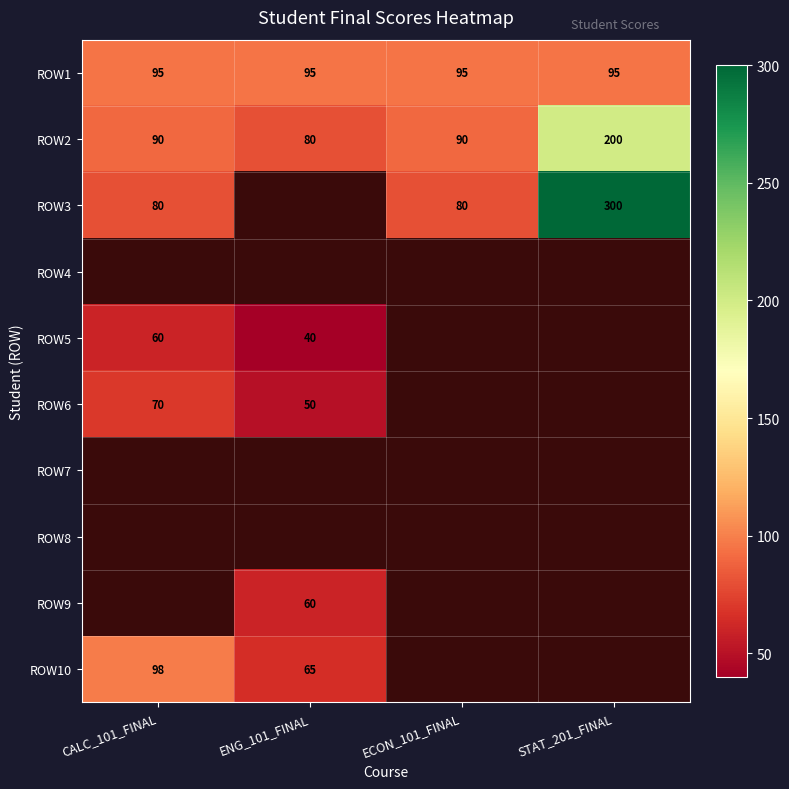

What is the difference between the ROW3 values at CALC_101_FINAL and STAT_201_FINAL?

220